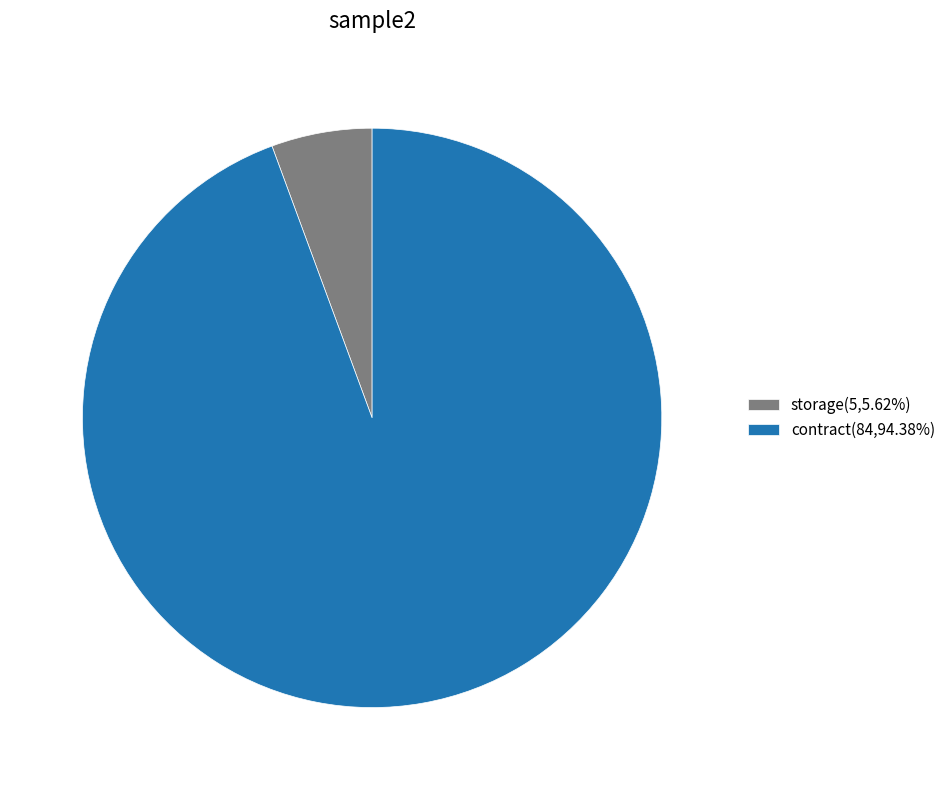

Does contract(84,94.38%) represent more than half of the total?

Yes